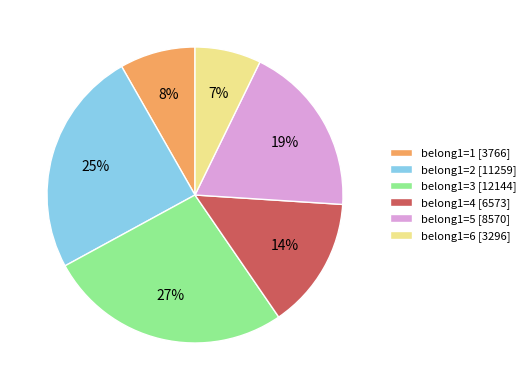

To the nearest percent, what portion does belong1=6 [3296] represent?

7%